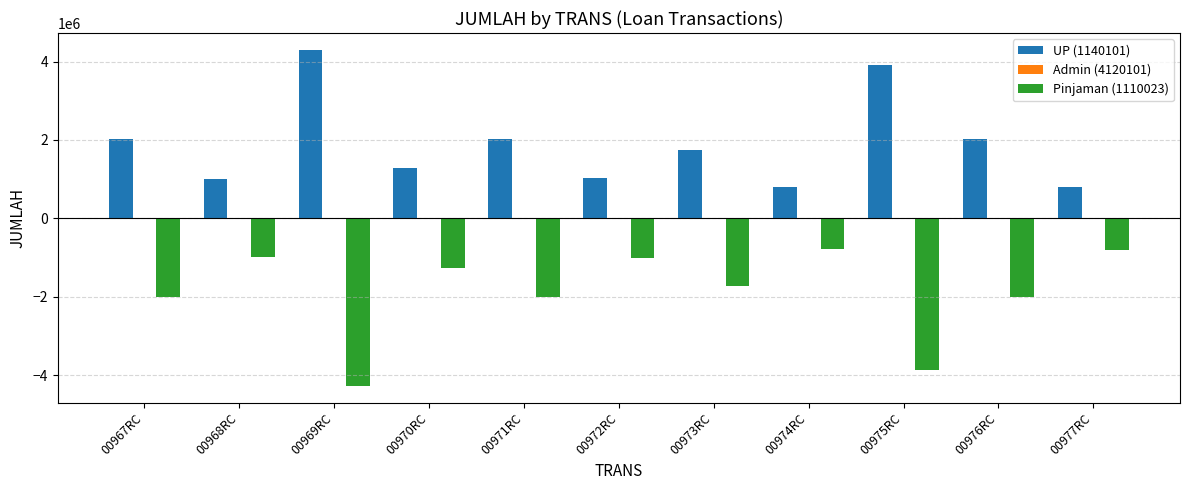

How many data points does each series have?

11